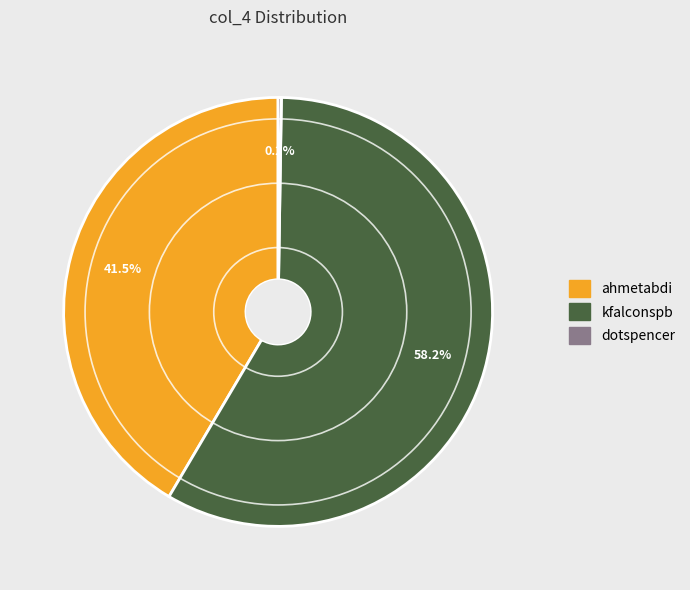

What is the ratio of the value at kfalconspb to the value at ahmetabdi?

1.4